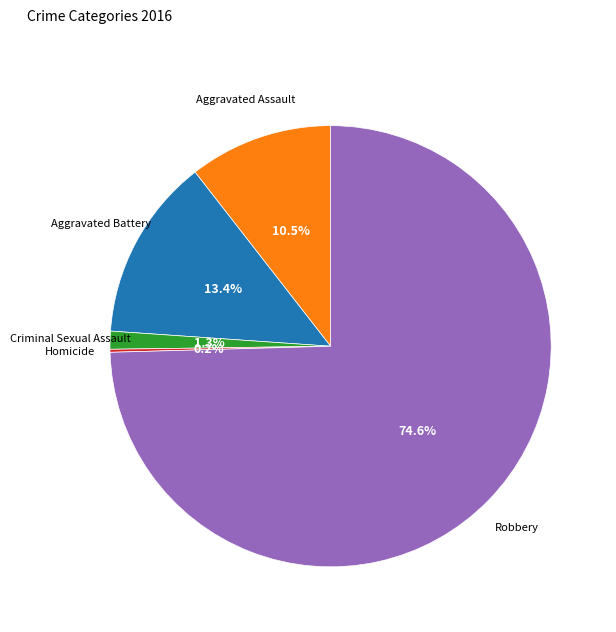

To the nearest percent, what is the average slice percentage?

20%